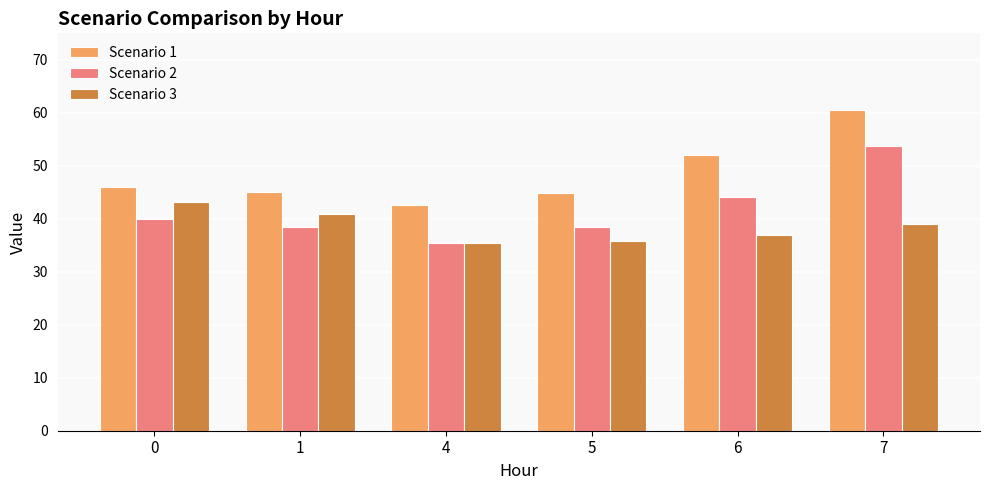

Which series has the largest total across all categories?

Scenario 1